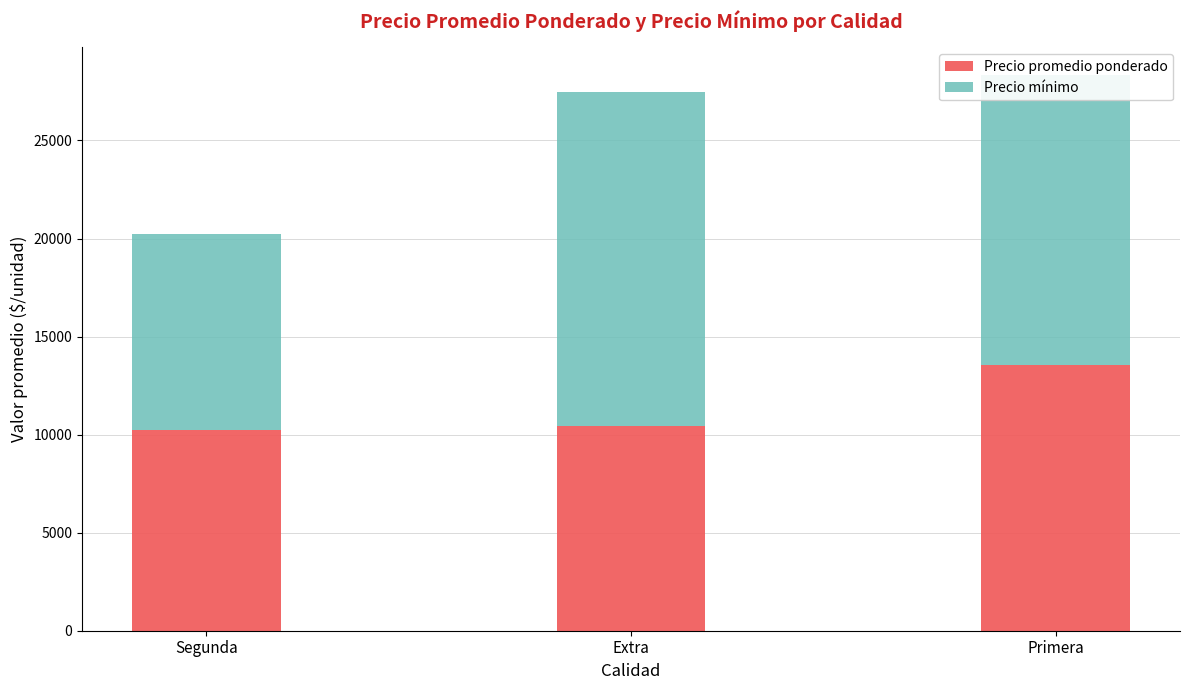

The Precio promedio ponderado series shows 10450 at Extra. True or false?

True